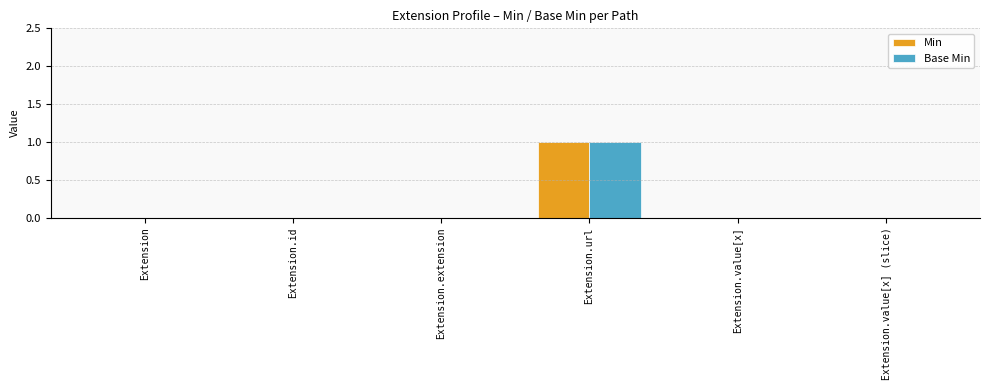

Which category has the highest value across all series?

Extension.url